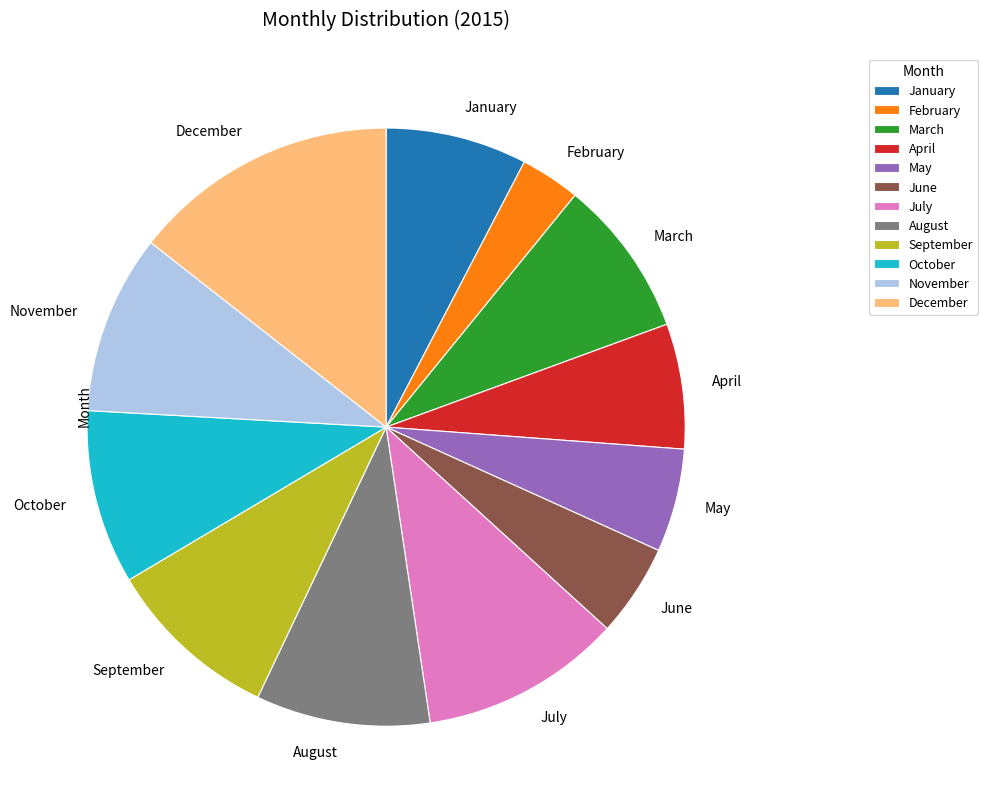

Which slice is the smallest?

February